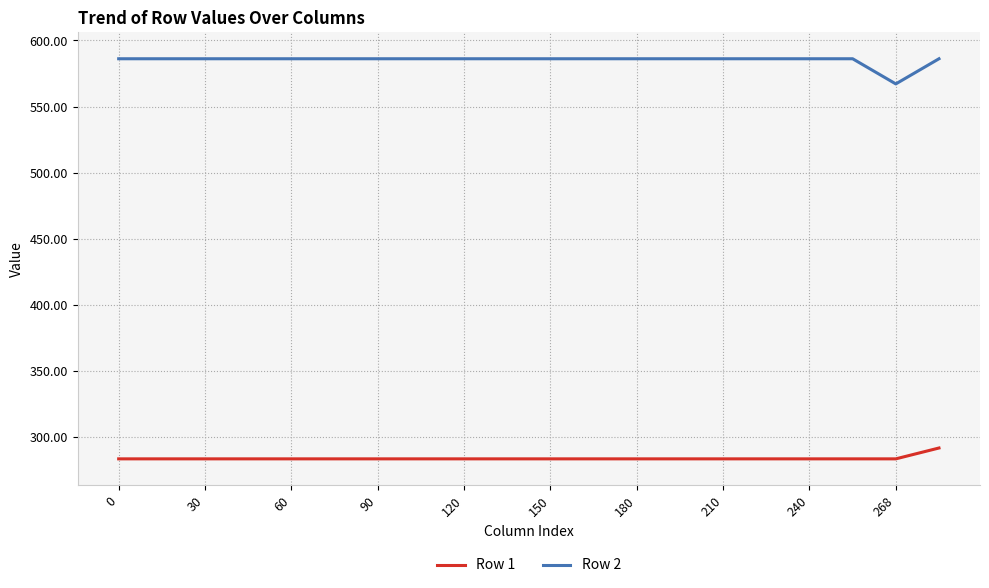

True or false: Row 2 and Row 1 cross at least once.

False